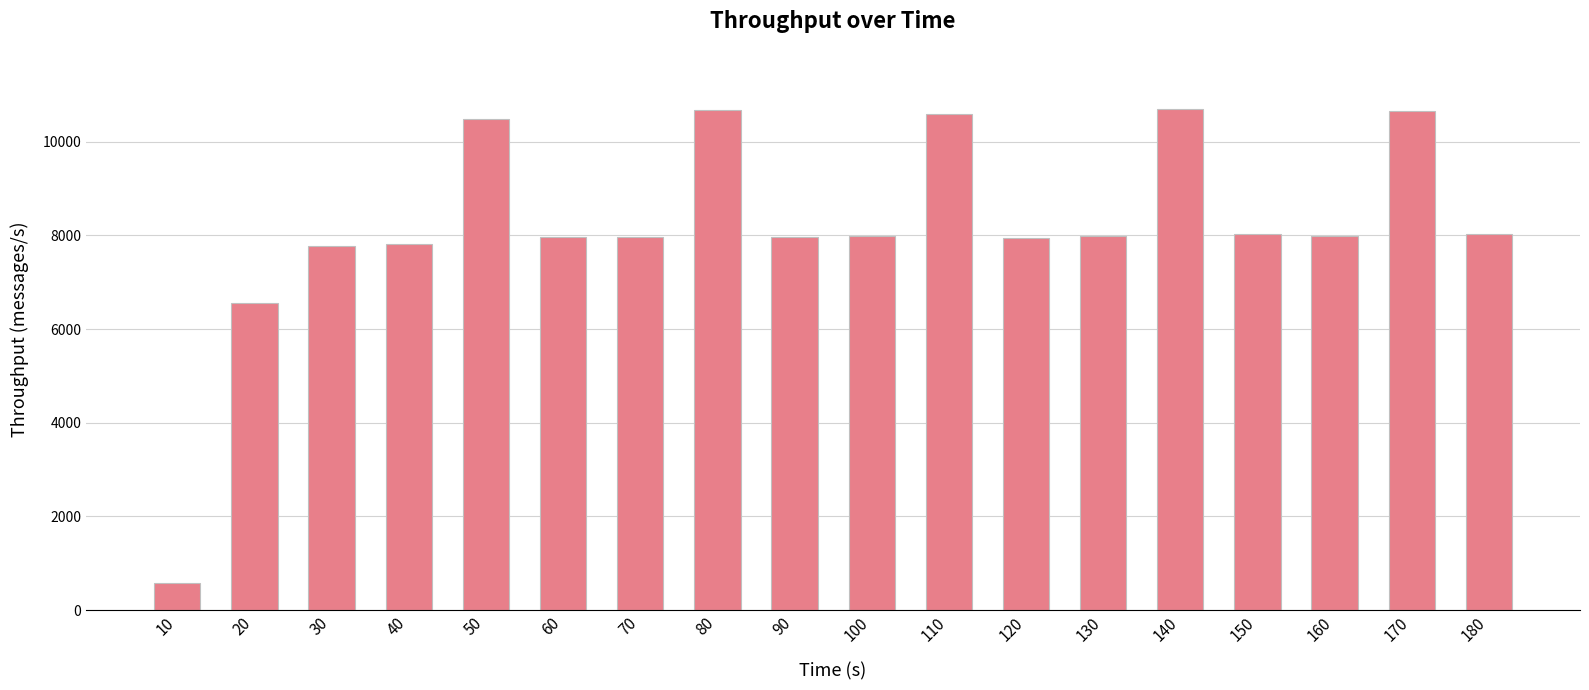

At which label does the data first exceed 7993?

50